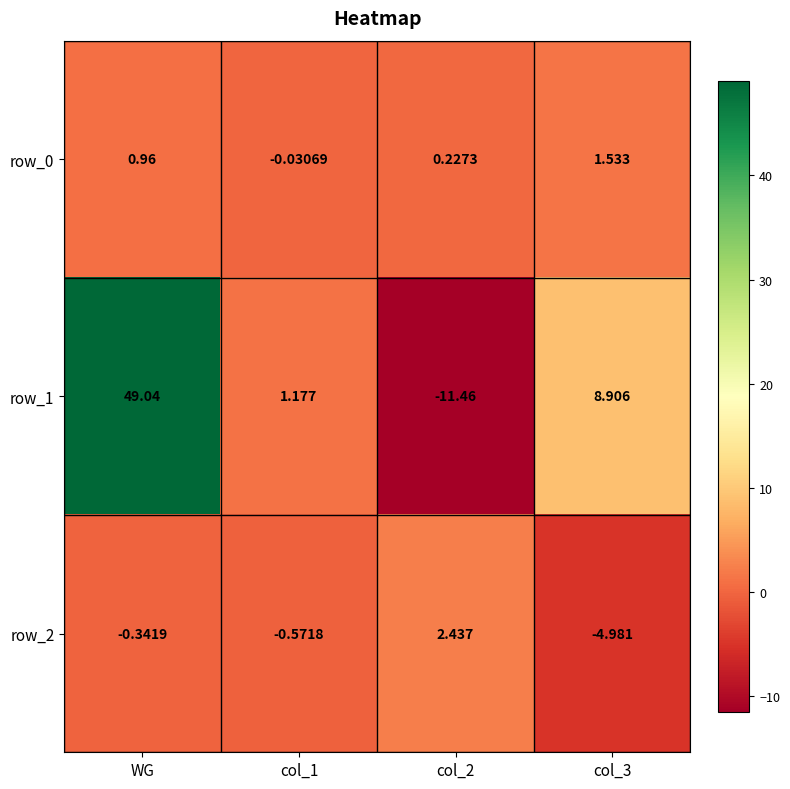

Where does the row_0 series first go above 0?

WG